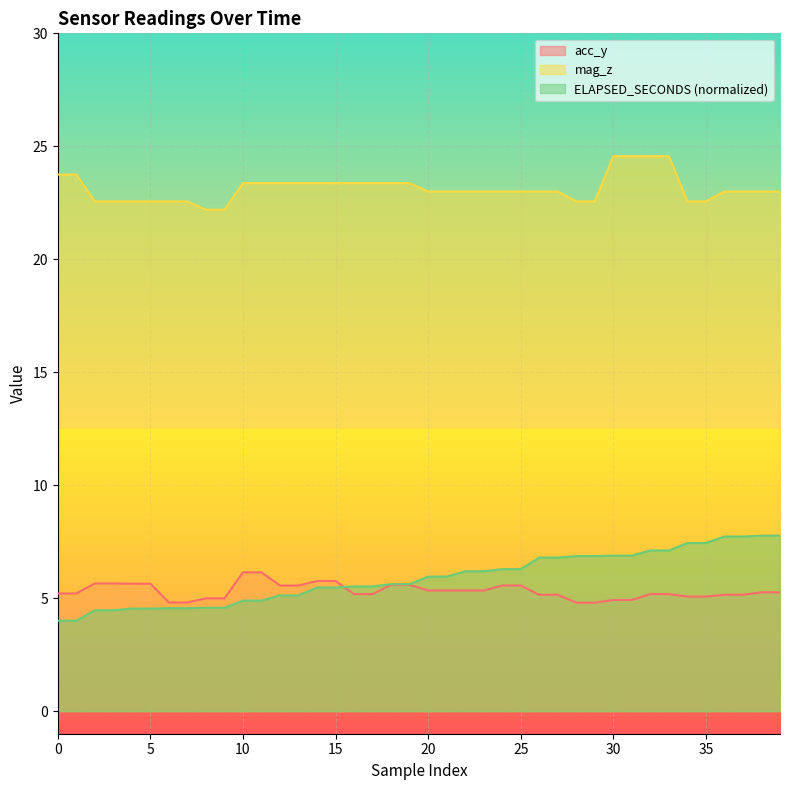

The ELAPSED_SECONDS series shows 10.6 at 32. True or false?

False